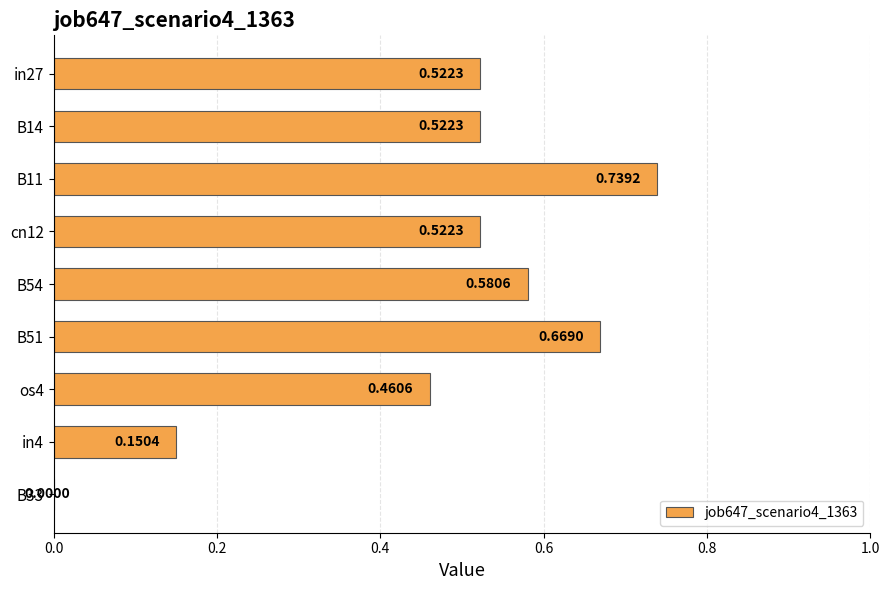

What is the change in value from B14 to B51?

+0.1